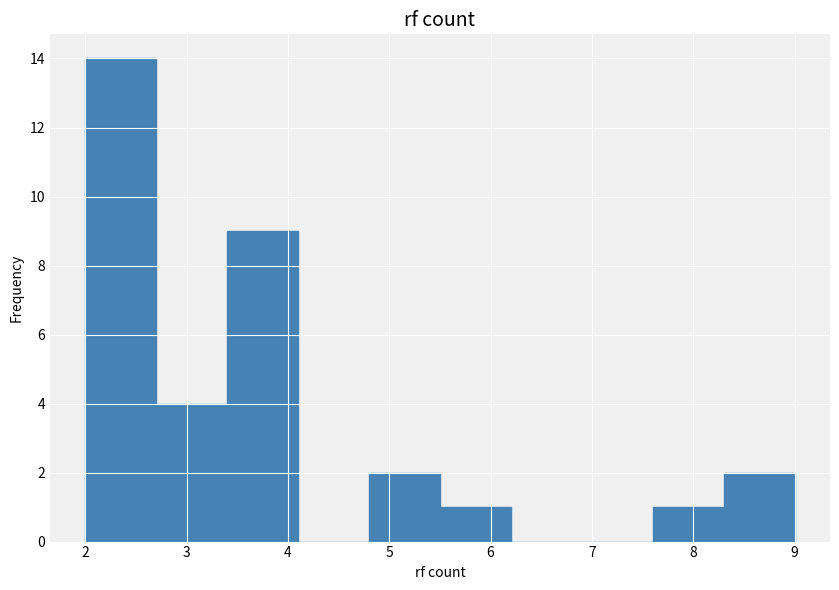

Over which range of the x-axis is the bar tallest?

2.0 to 2.7